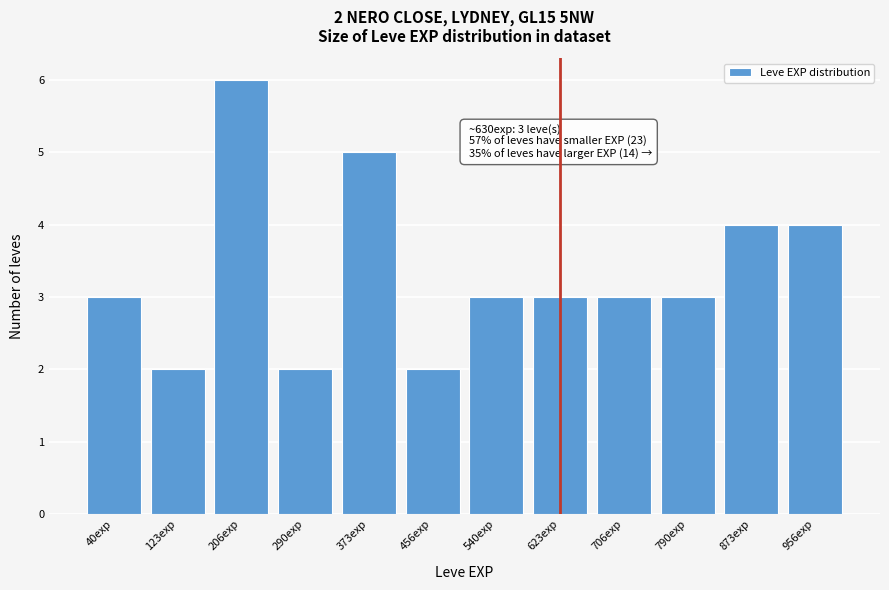

Reading left to right, what are all the values shown in this chart?

3	2	6	2	5	2	3	3	3	3	4	4